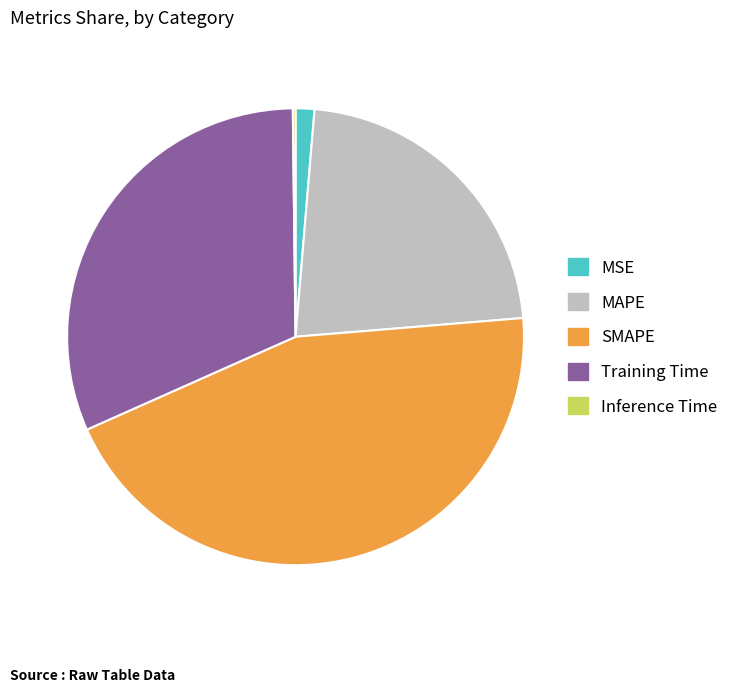

Approximately how many times larger is the value at MAPE compared to SMAPE?

0.5